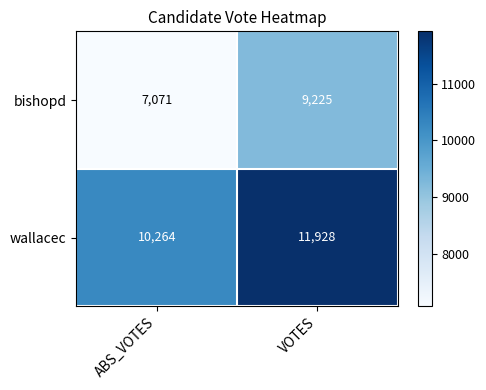

What is the spread (max minus min) of values at VOTES?

2703